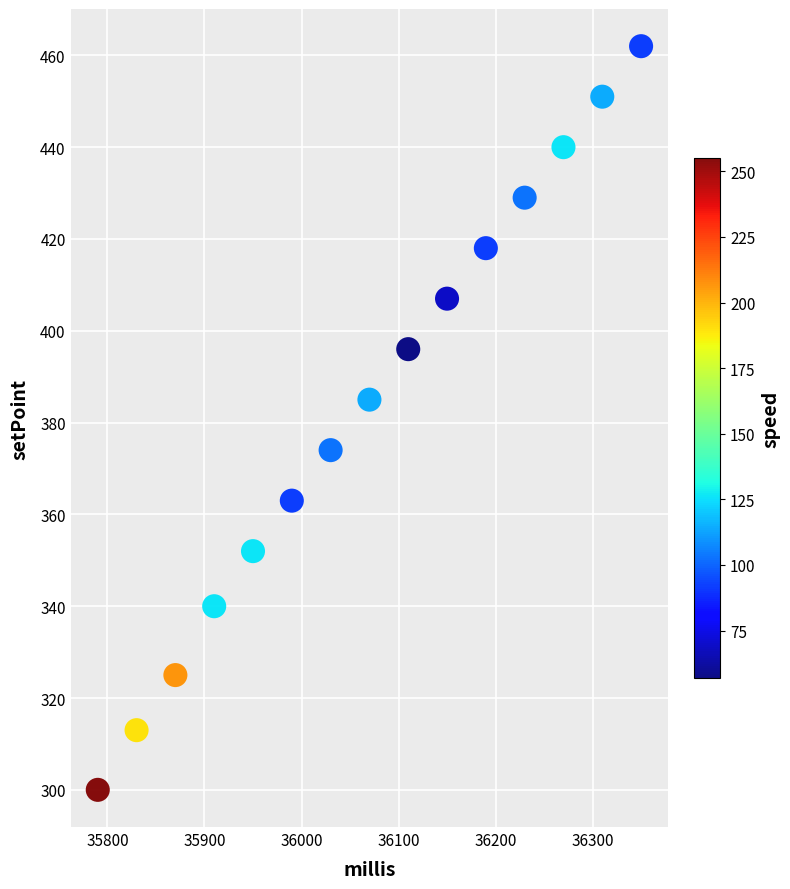

What Y value in the scatter plot is closest to 381?

385